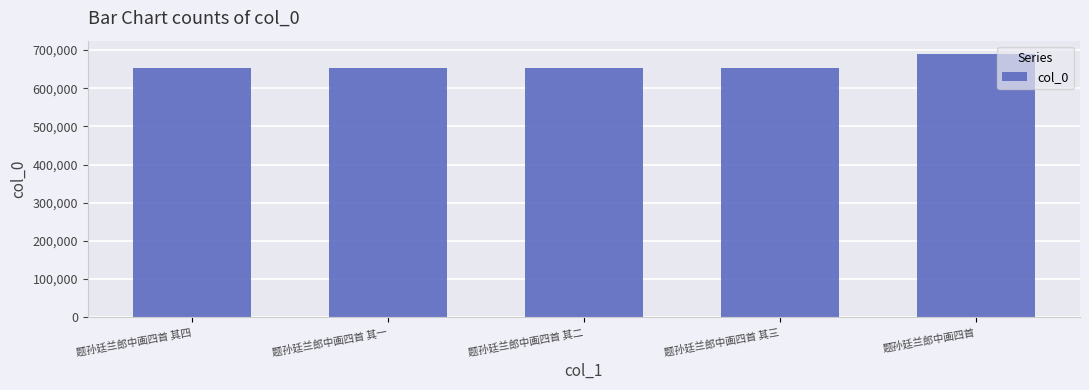

How many distinct data groups are displayed?

1